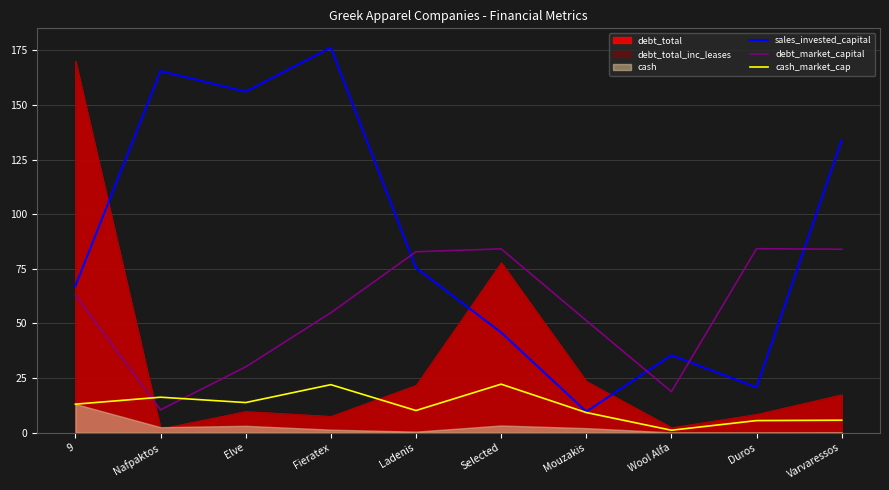

Which category has the lowest value in the debt_market_capital series?

Nafpaktos